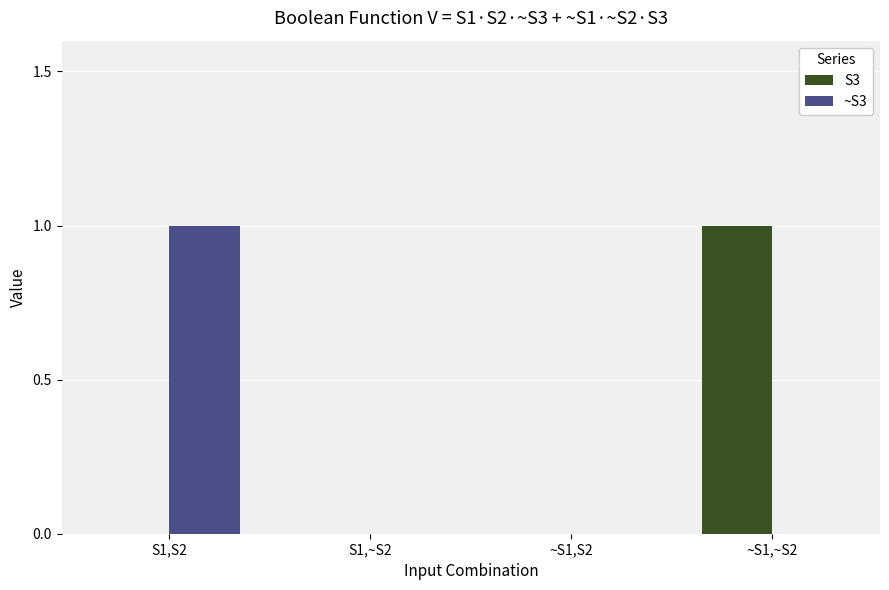

True or false: S3 has a value of 0 at ~S1,~S2.

False